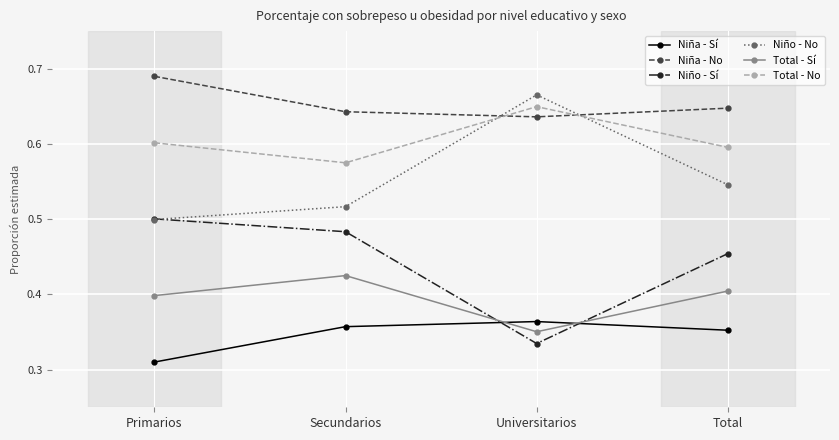

Which label corresponds to the largest value in the chart?

Primarios